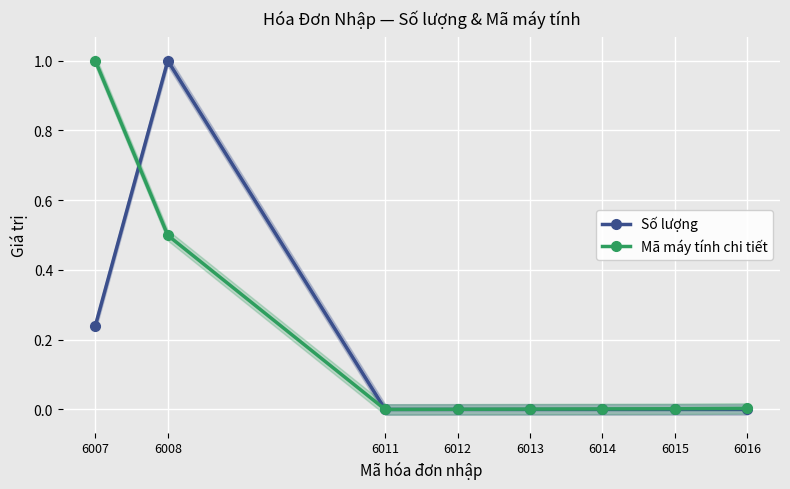

Reading left to right, list all the values displayed in this chart.

Số lượng: 0.2	1.0	0.0	0.0	0.0	0.0	0.0	0.0
Mã máy tính chi tiết: 1.0	0.5	0.0	0.0	0.0	0.0	0.0	0.0